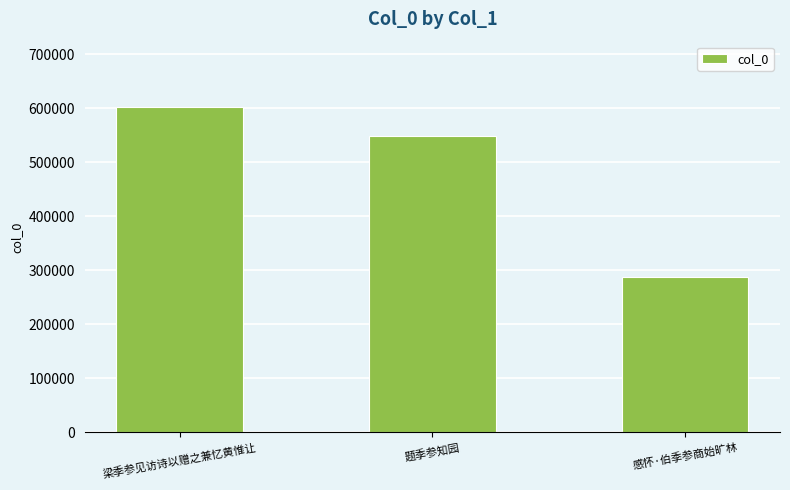

Reading left to right, transcribe all the data shown in this chart.

梁季参见访诗以赠之兼忆黄惟让=603038	题季参知园=548409	感怀·伯季参商始旷林=287934